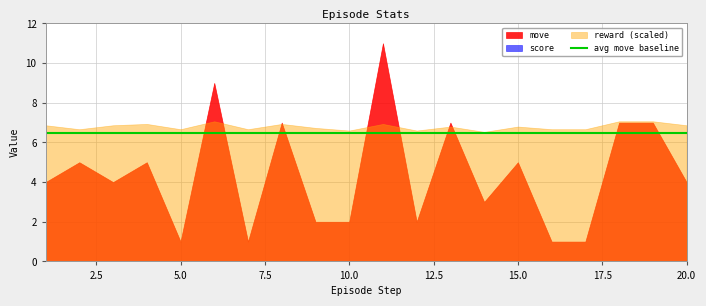

At how many categories does at least one series exceed -72?

20